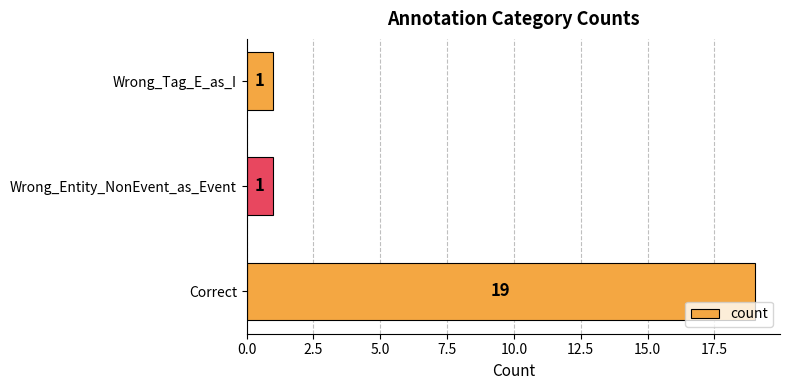

The chart shows a value of 7 at Correct. True or false?

False